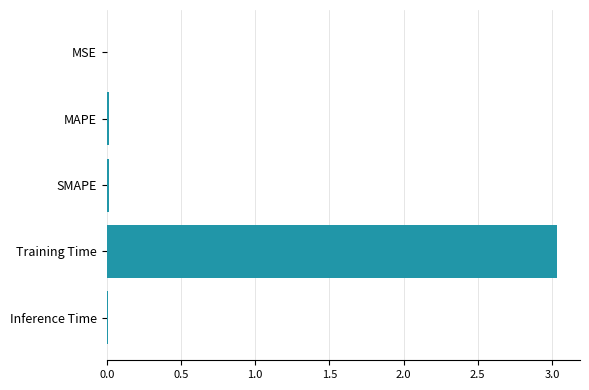

The chart shows a value of 0.0 at MSE. True or false?

True